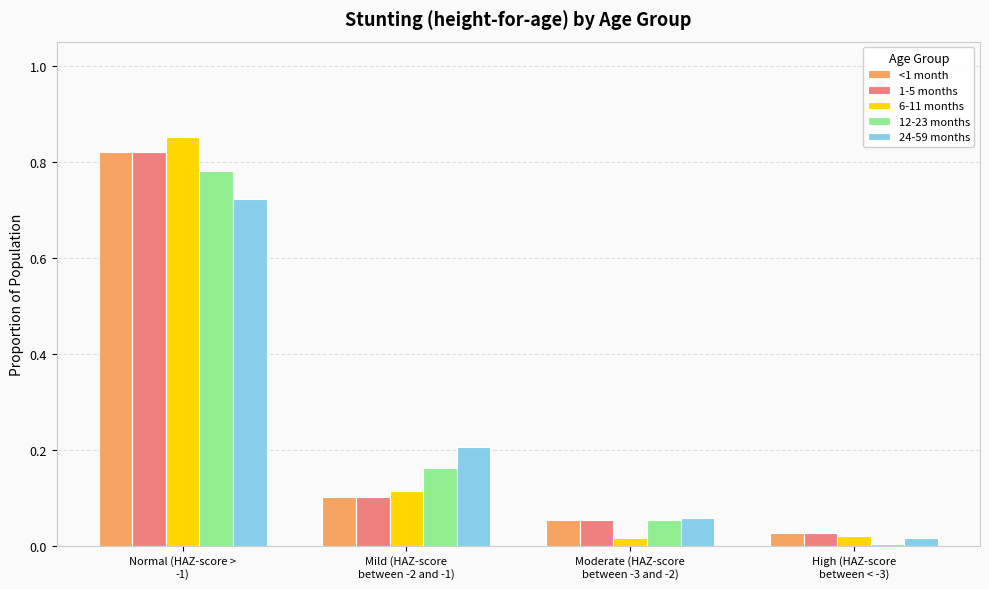

What are all the series names shown in the legend?

<1 month, 1-5 months, 6-11 months, 12-23 months, 24-59 months